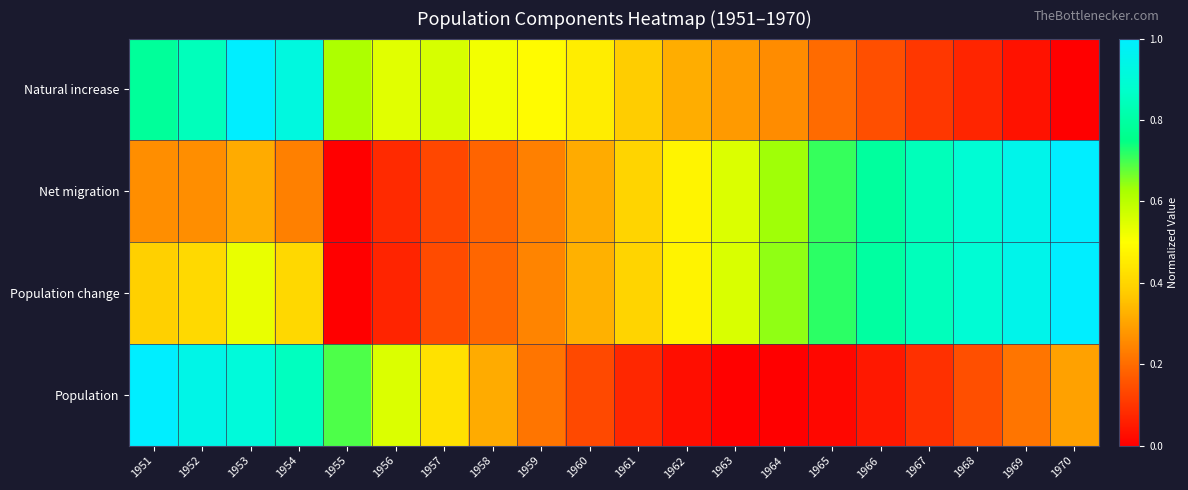

What is the greatest value displayed?

1.0